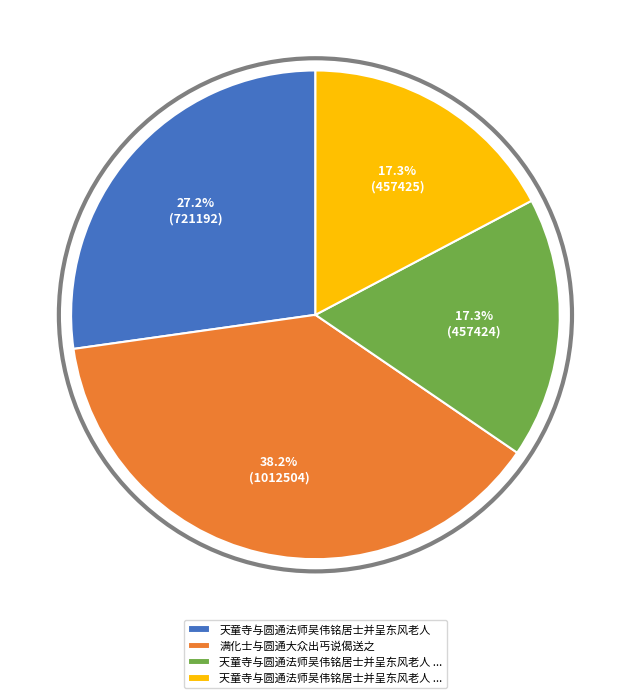

How many slices are in this pie chart?

4